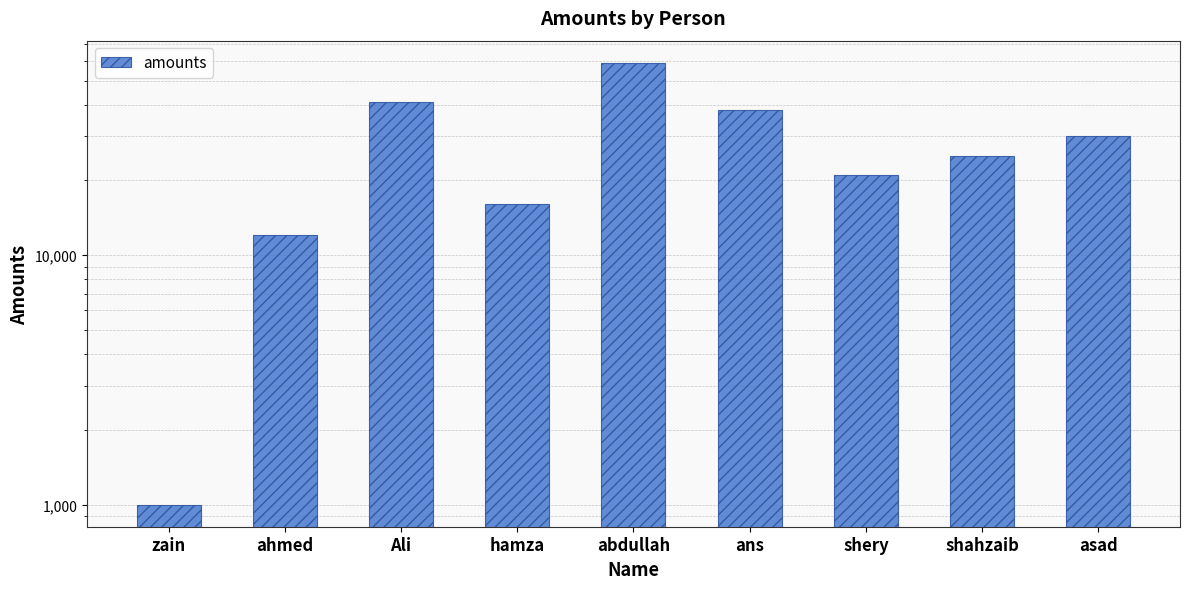

Which category has the highest value across all series?

abdullah